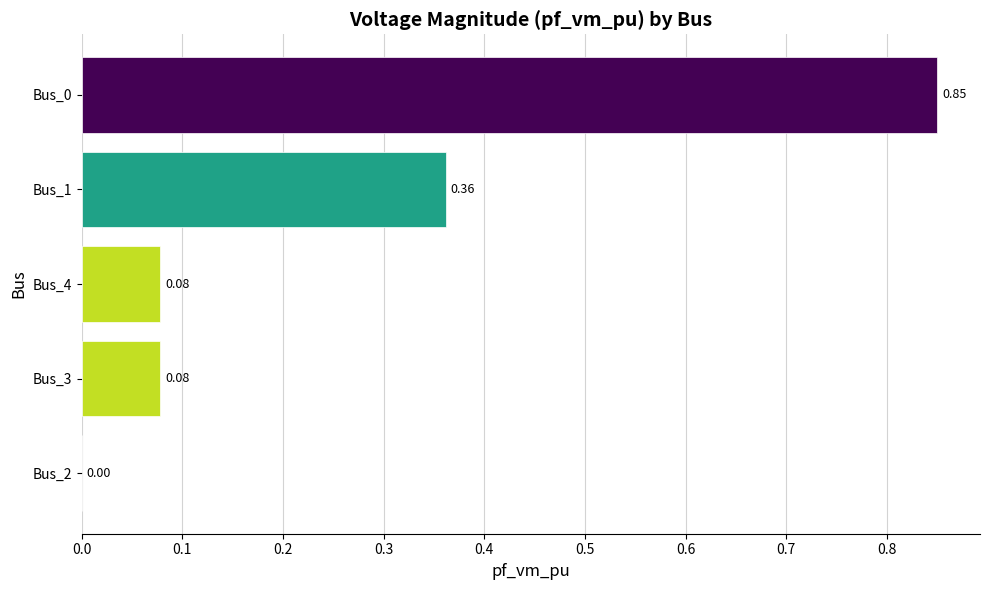

Count the number of categories in the chart.

5